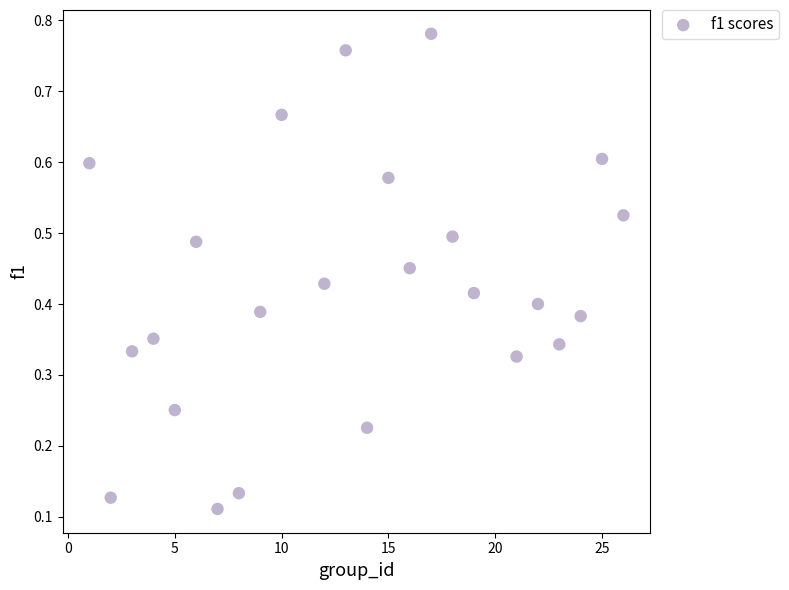

What is the range of X values (max minus min)?

25.0